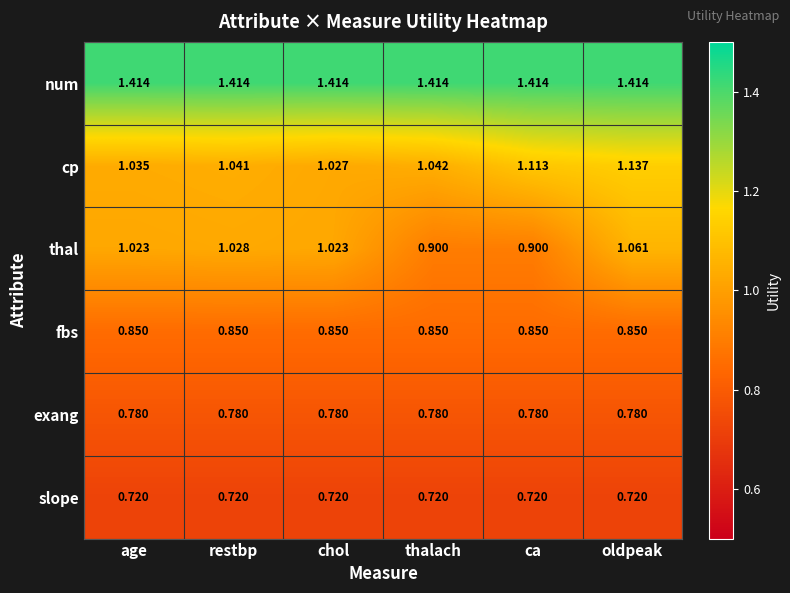

At how many categories does at least one series exceed 0?

6